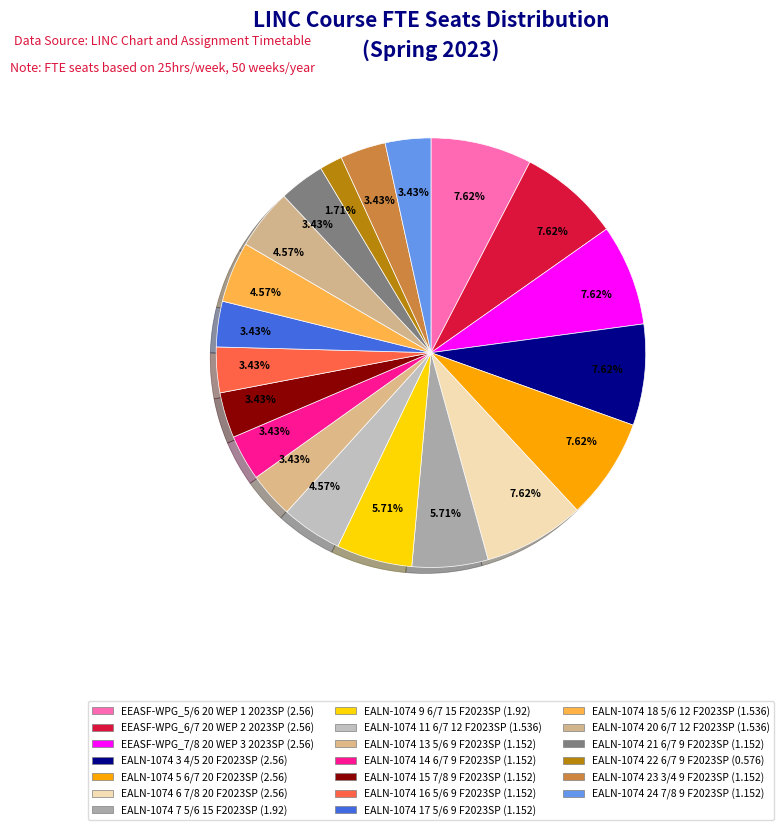

How many segments does this pie chart have?

20